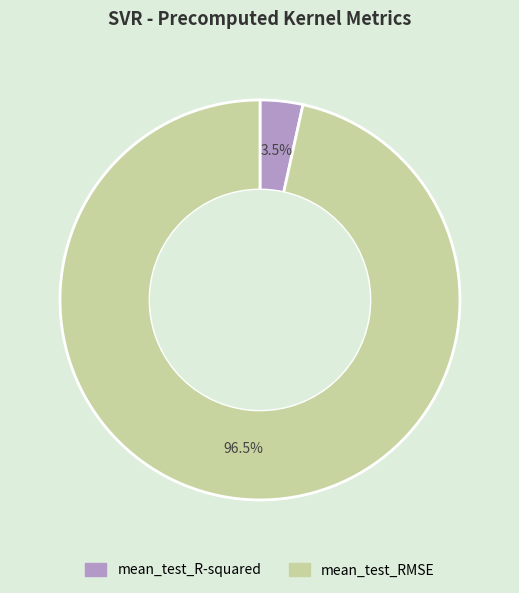

To the nearest percent, what is the difference between the largest and smallest slice percentages?

93%